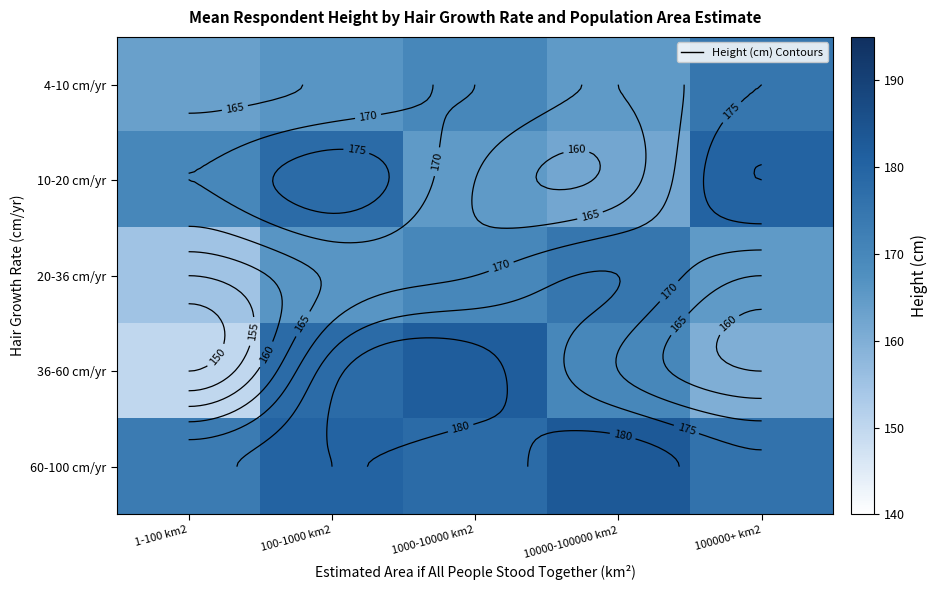

What is the average value of the 60-100 cm/yr series?

178.1